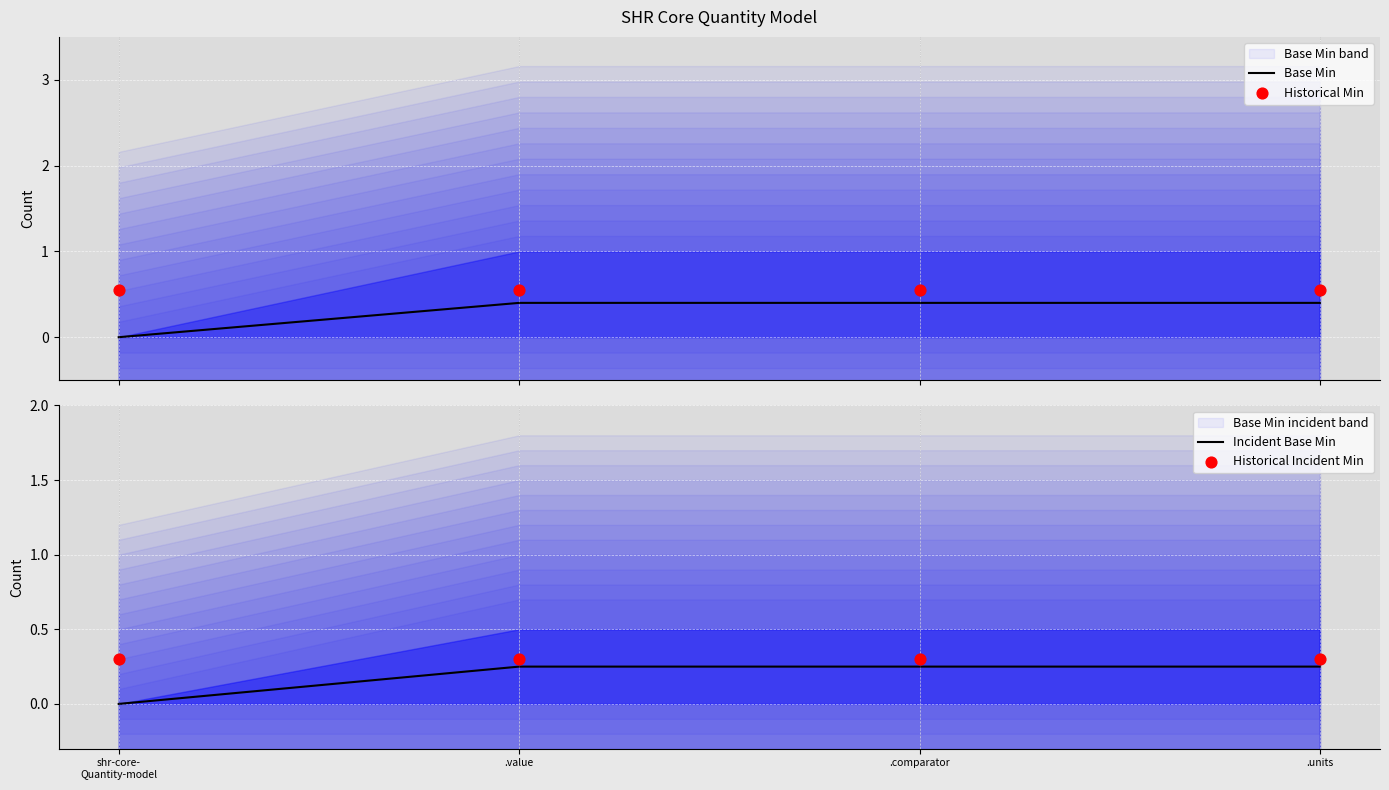

What are all the series names shown in the legend?

Base Min, Historical Min, Incident Base Min, Historical Incident Min